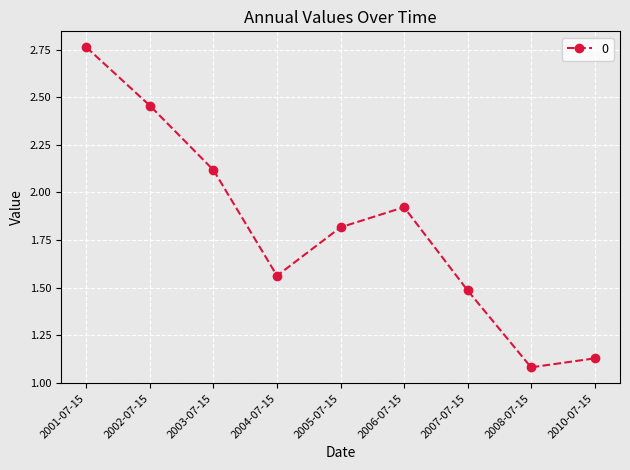

The value at 2010-07-15 is 1.1. True or false?

True